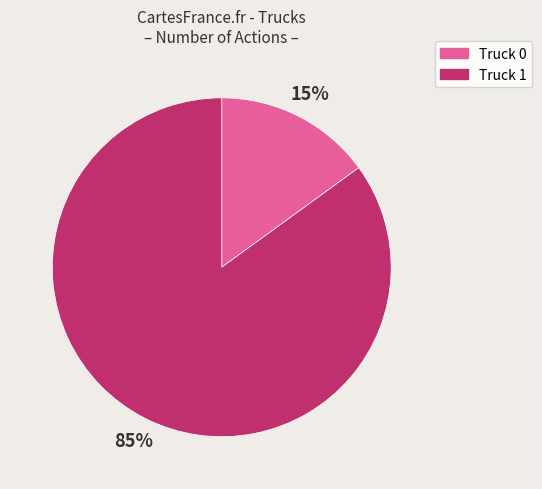

Which slice is the smallest?

Truck 0